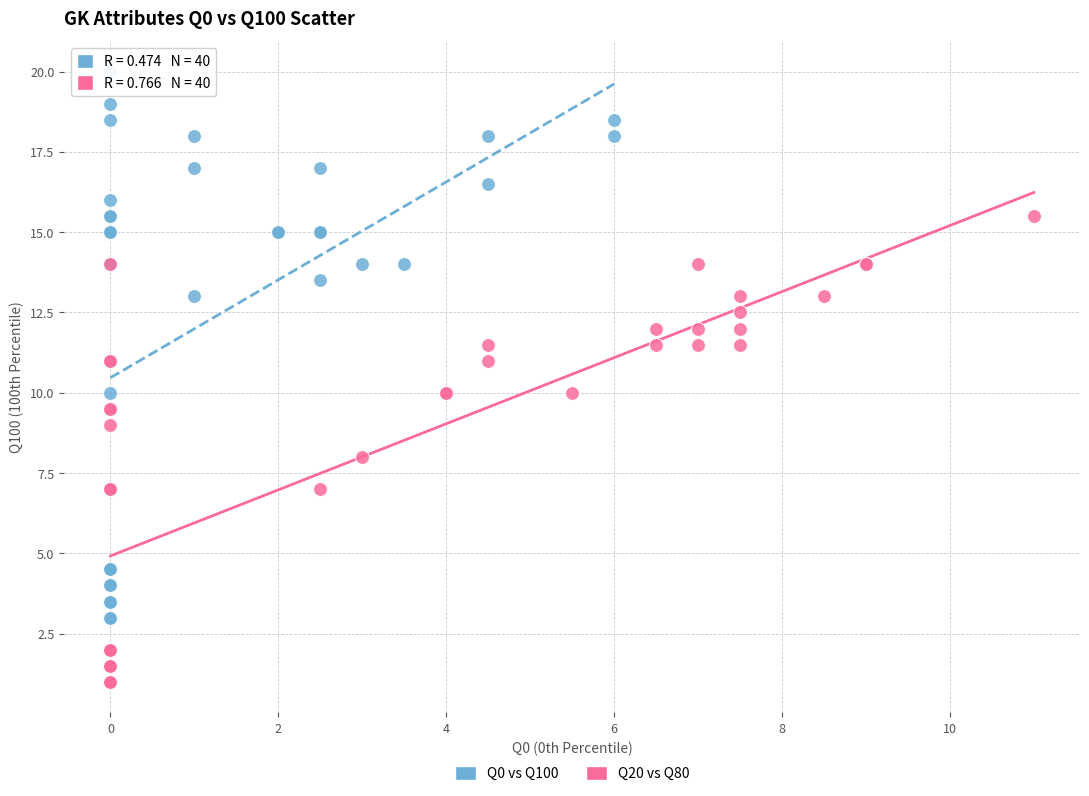

Which series contains the highest Y value?

Q0 vs Q100